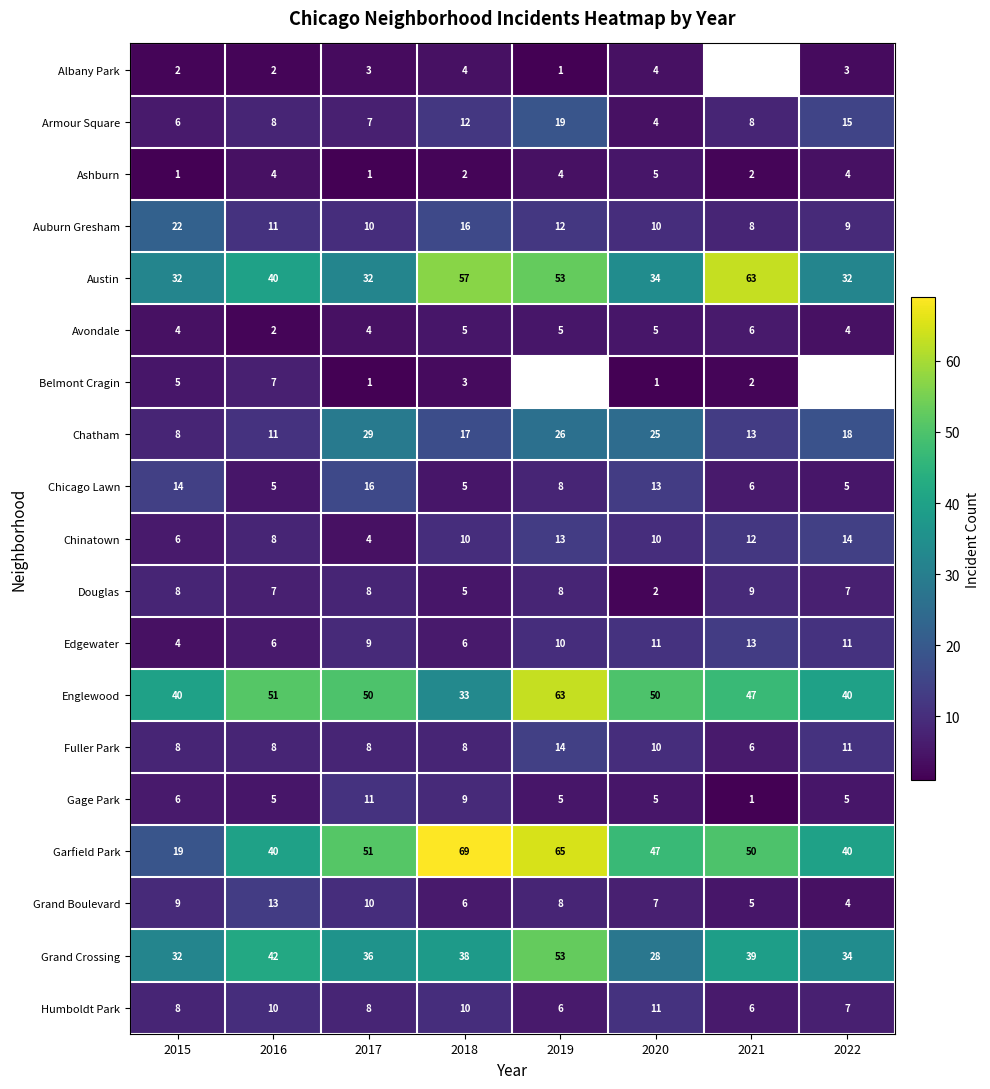

What is the smallest value displayed?

1.0